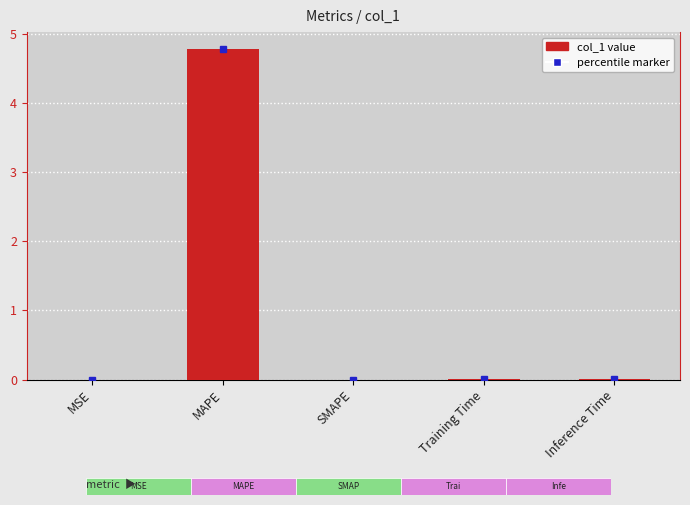

What is the label of the 2nd bar from the right?

Training Time